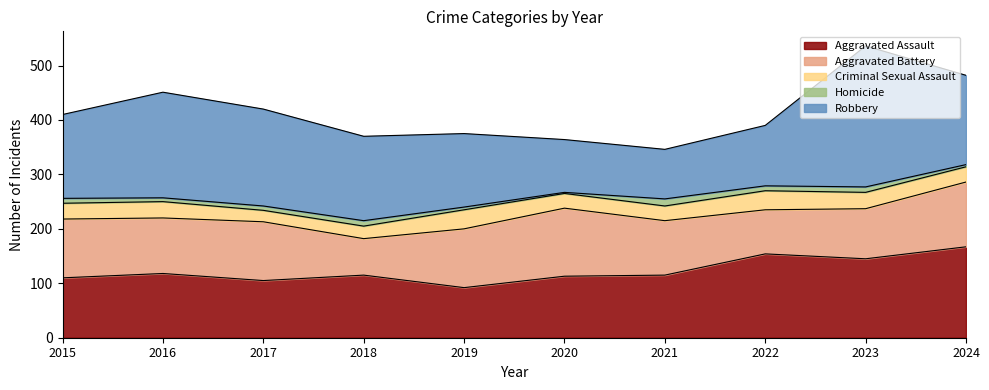

Is it true that Homicide equals 4 at 2024?

True